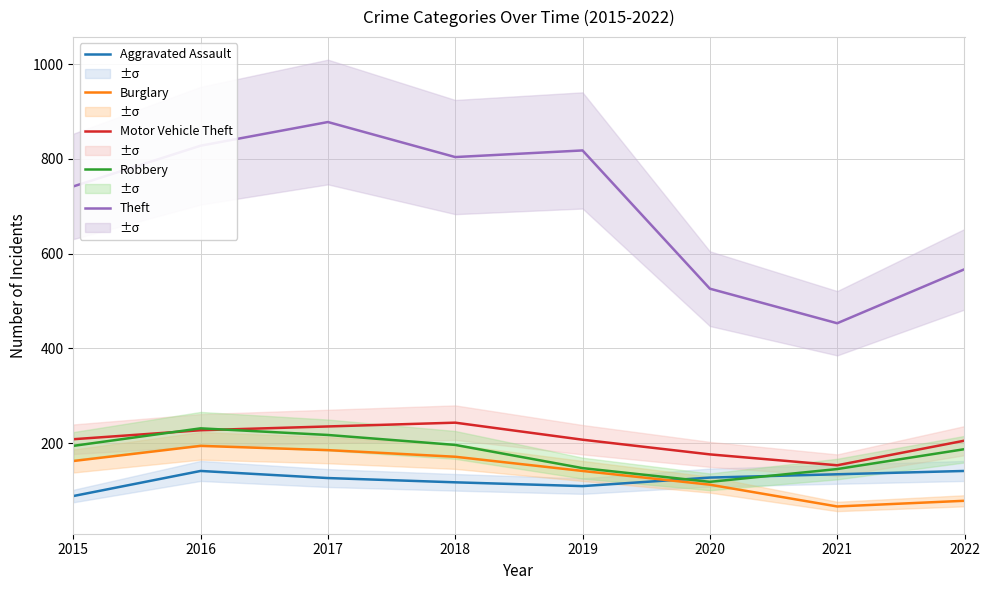

Reading left to right, what are all the values shown in this chart?

Aggravated Assault: 88	141	126	117	109	127	134	141
Burglary: 162	194	185	171	141	112	66	78
Motor Vehicle Theft: 208	227	235	243	207	176	153	205
Robbery: 194	231	217	196	147	118	145	187
Theft: 742	828	878	804	818	526	453	567